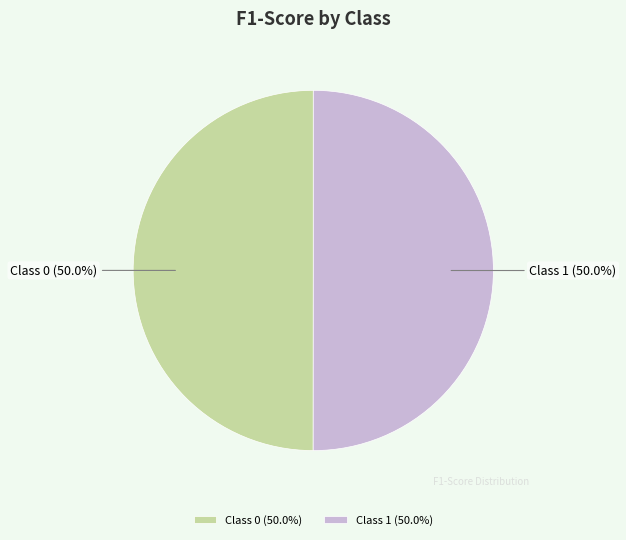

How many segments does this pie chart have?

2